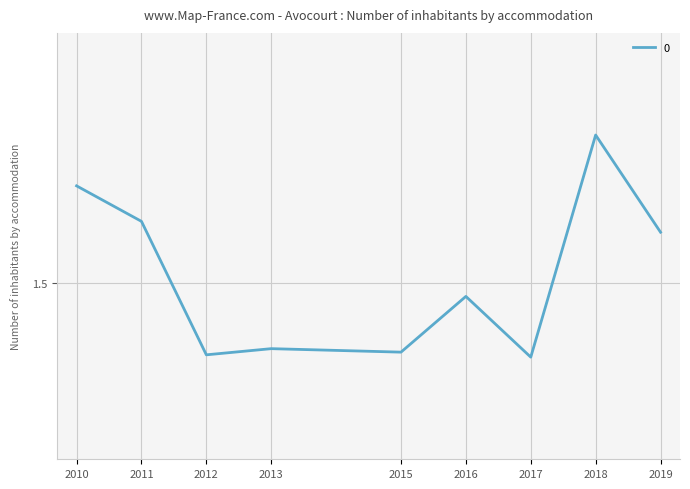

Rank the categories by value from highest to lowest.

2018, 2010, 2011, 2019, 2016, 2013, 2015, 2012, 2017